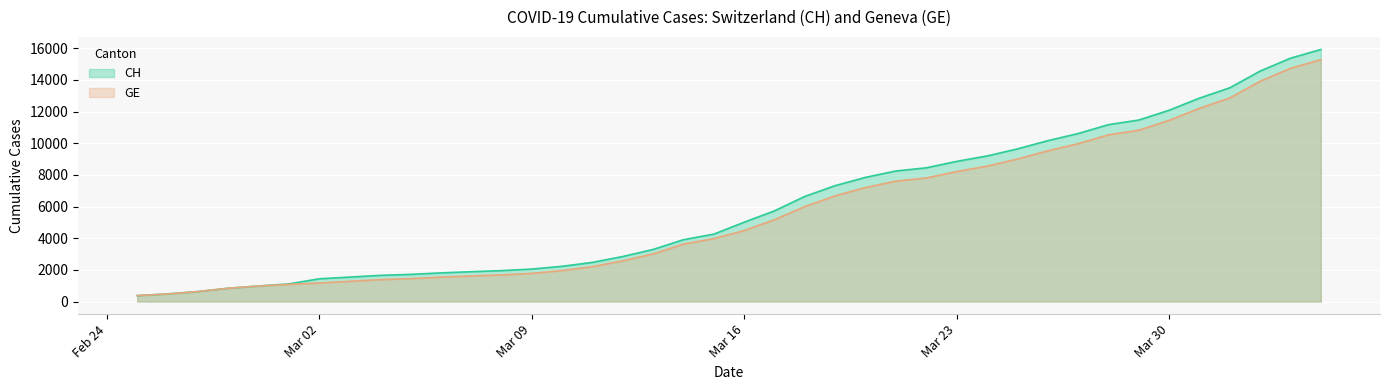

Which series has the widest spread of values?

CH